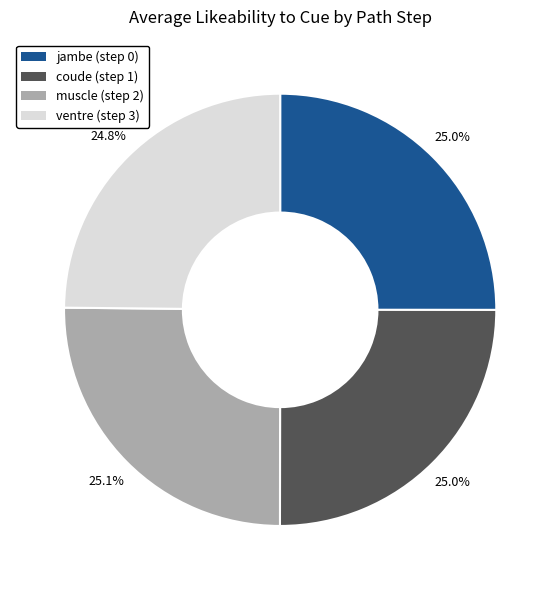

Does any single category account for the majority?

No